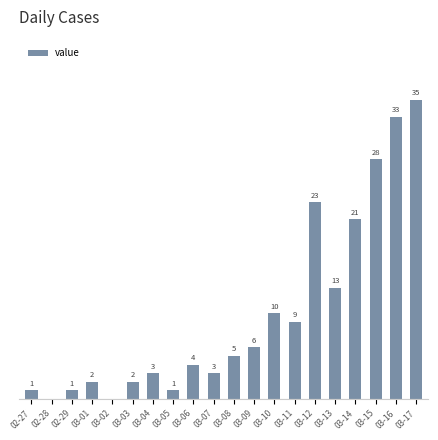

Where is the data nearest to the value 17?

03-13